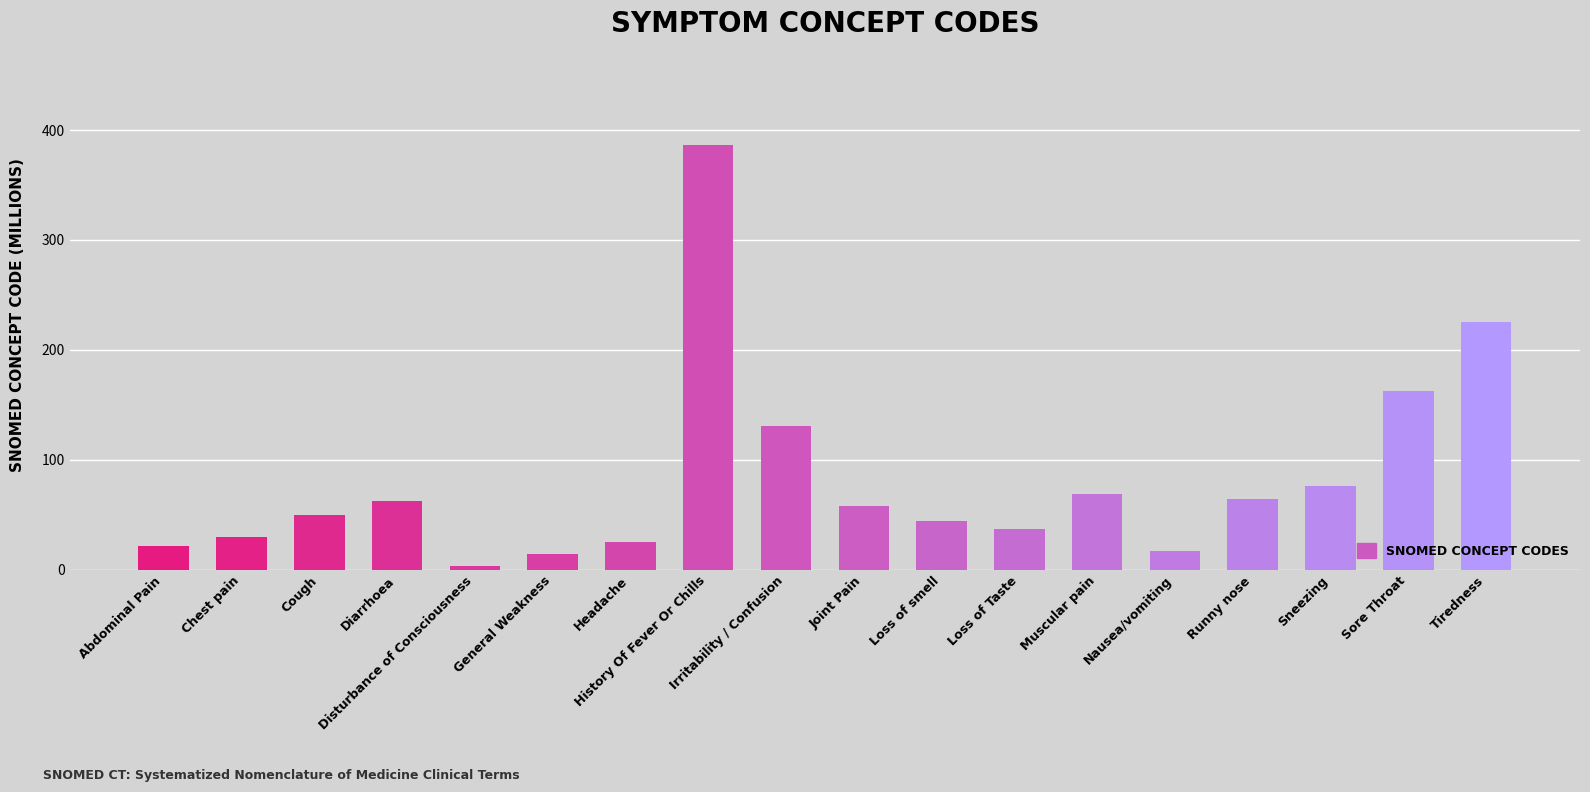

Count the number of values greater than 57.

9